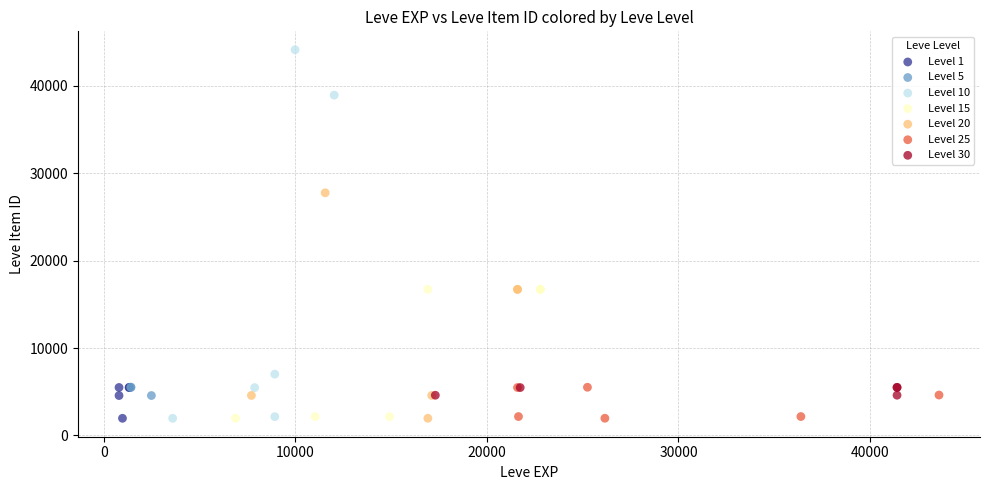

Which series has the largest Y range (max minus min)?

Level 10